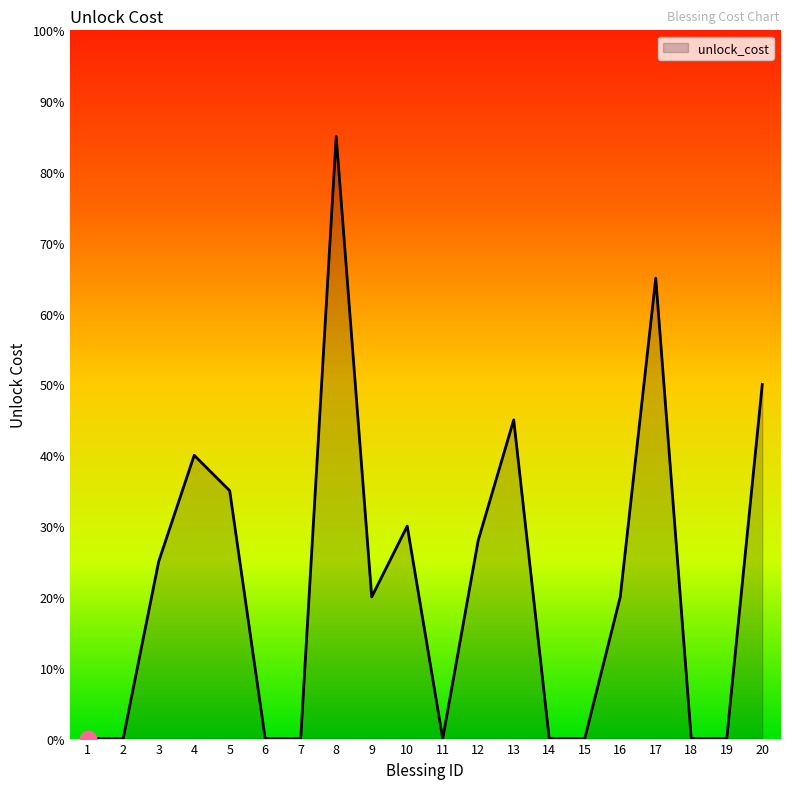

Where does the data first go above 20?

3